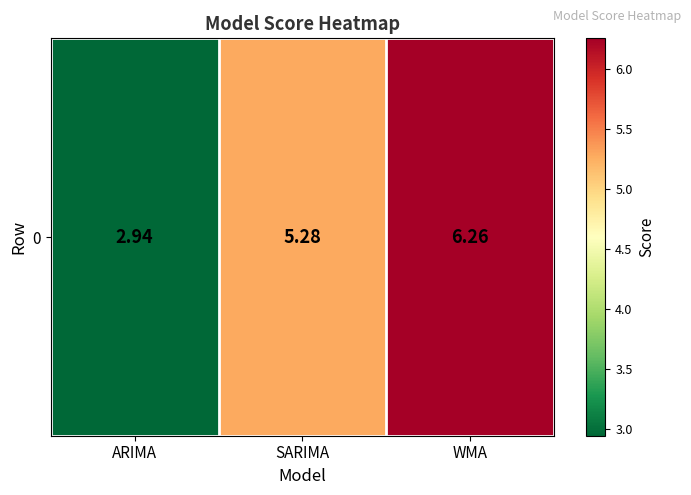

What is the difference between the maximum and minimum values?

3.3